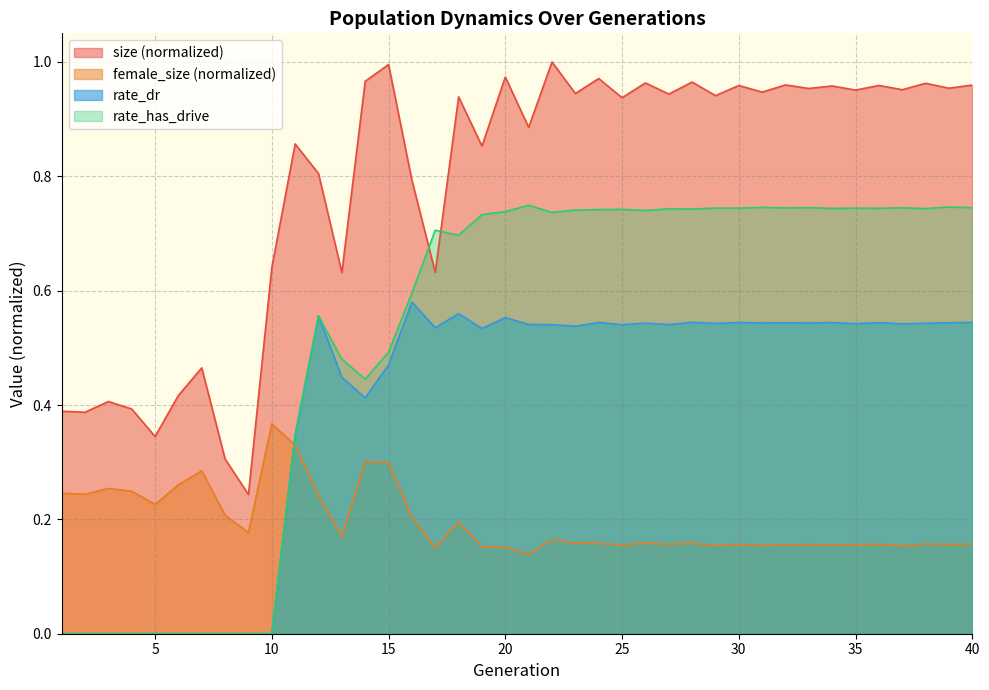

How many series are shown in this chart?

4